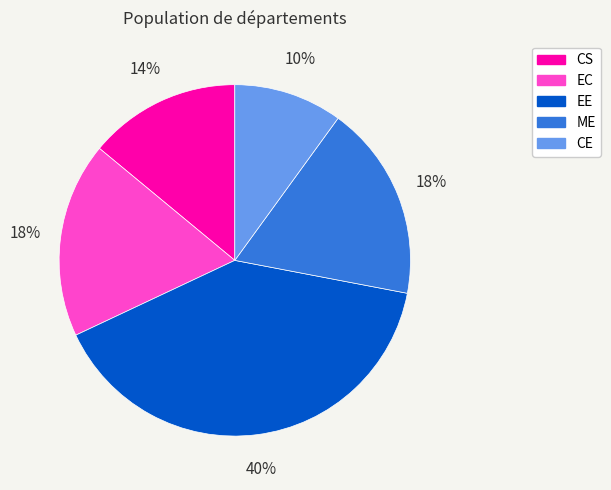

To the nearest percent, what is the average slice percentage?

20%